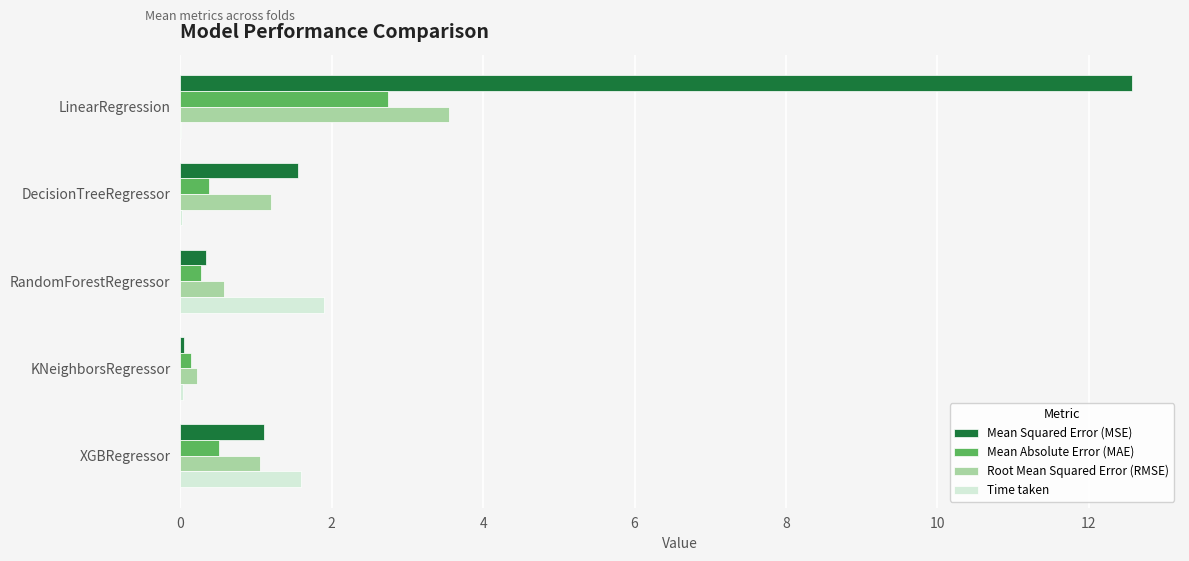

Is it true that Time taken equals 0.0 at LinearRegression?

True